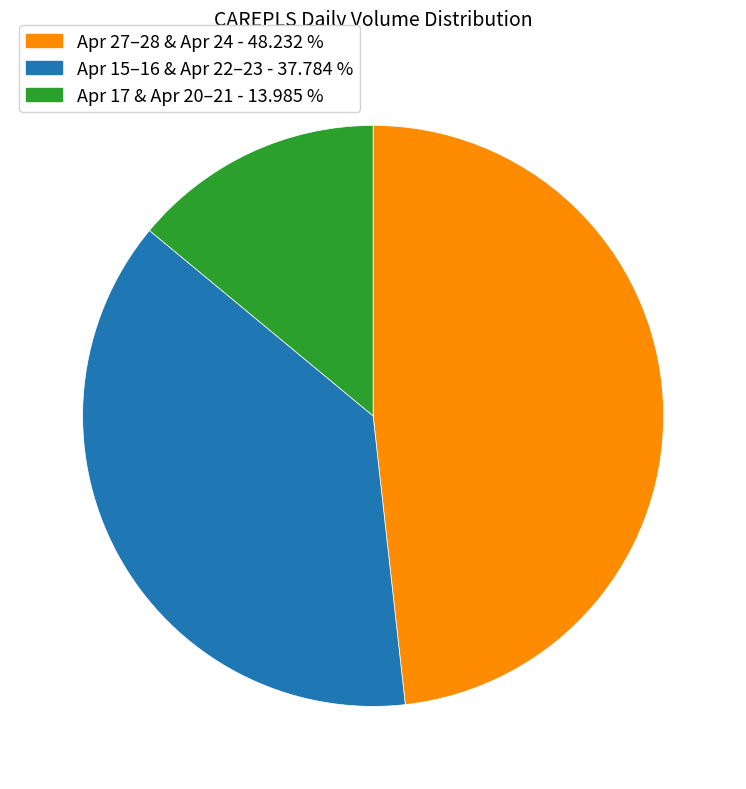

Is there a majority slice in this chart?

No